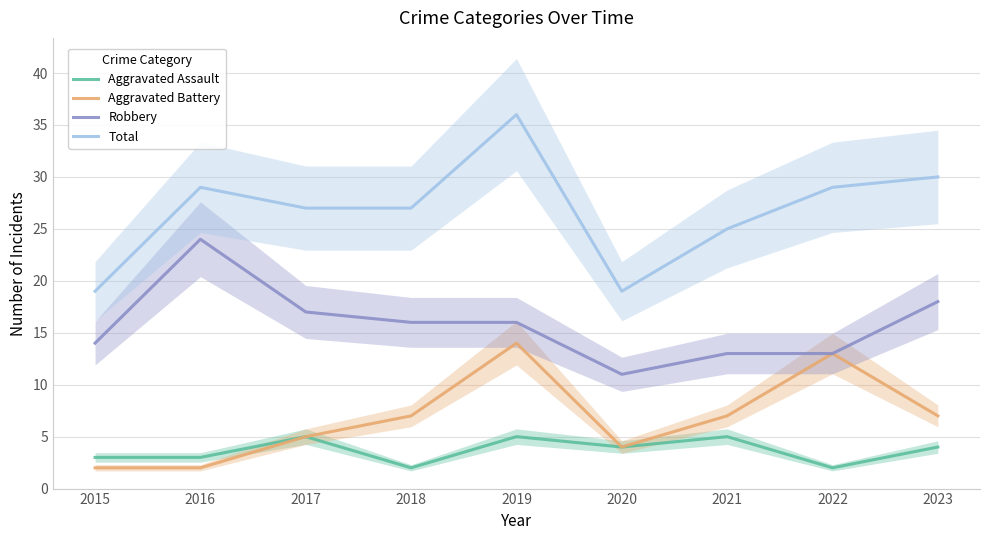

Rank the series at 2017 from highest to lowest value.

Total, Robbery, Aggravated Assault, Aggravated Battery